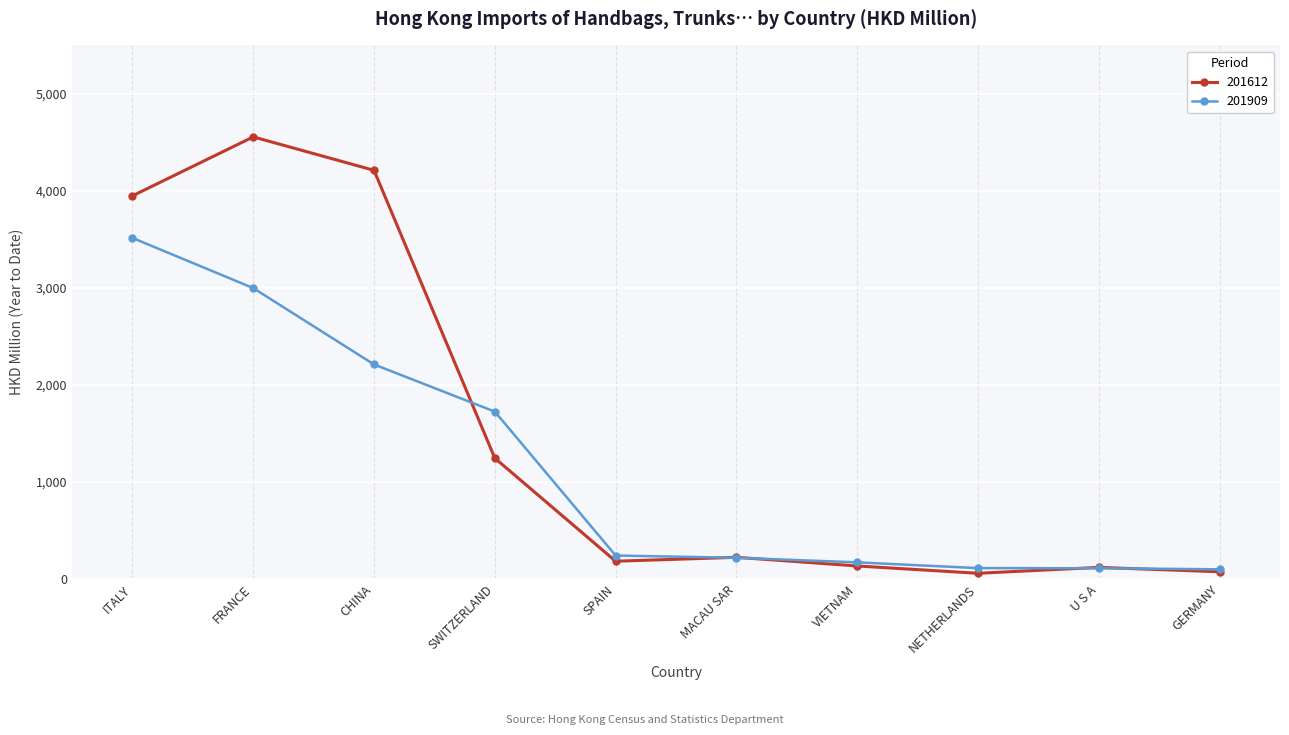

What is the label of the 4th point from the right?

VIETNAM